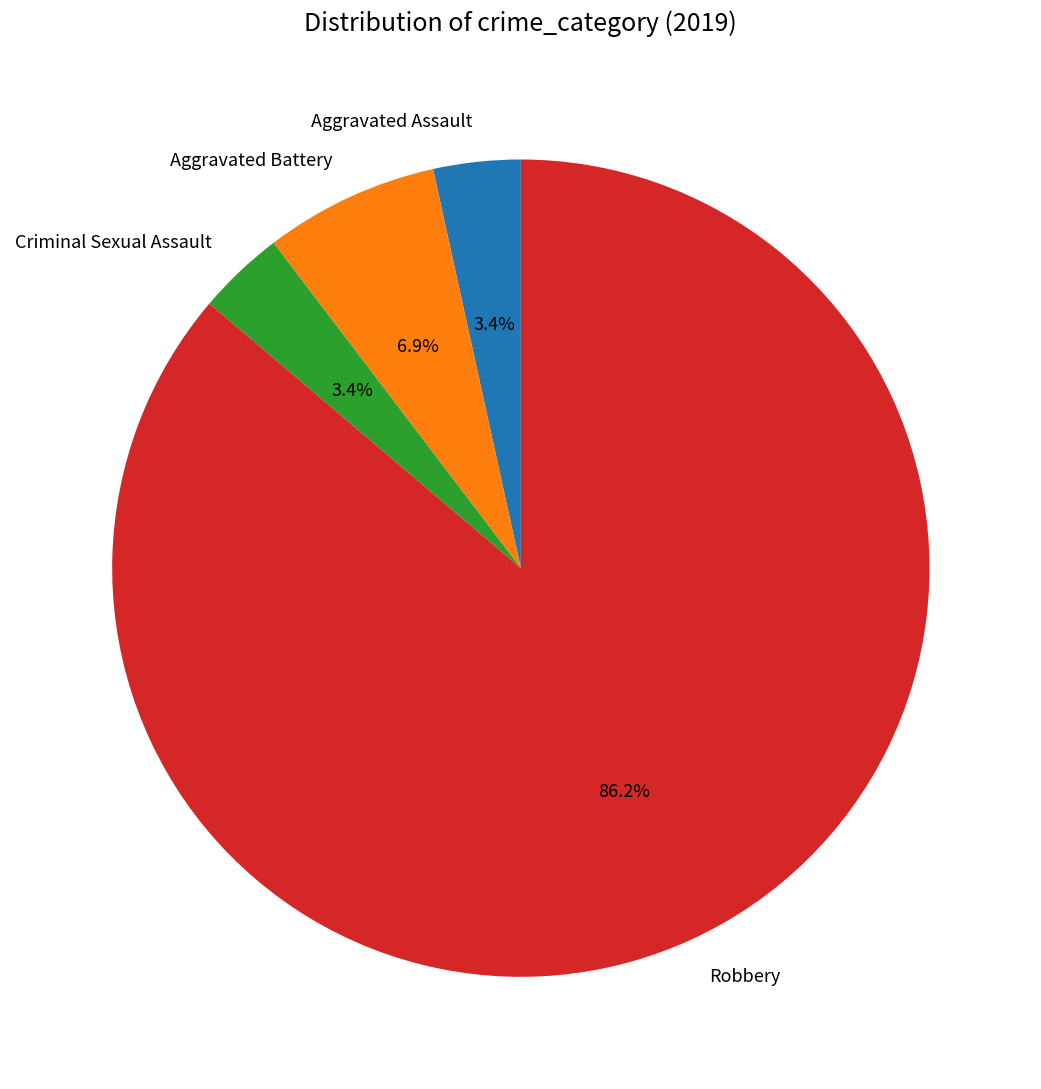

Combined, what portion of the pie is Aggravated Assault and Robbery?

89.7%